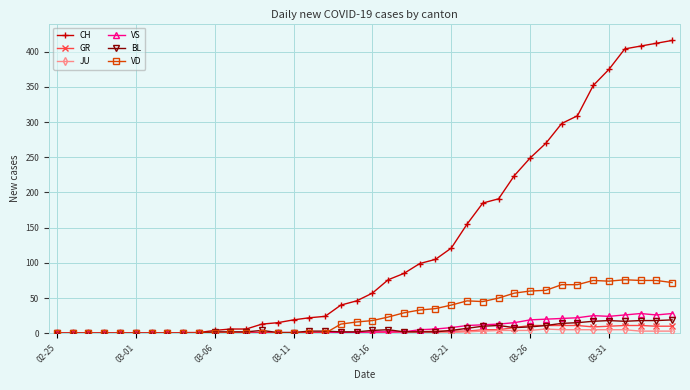

True or false: BL has more than 0 points higher than both neighbors.

True